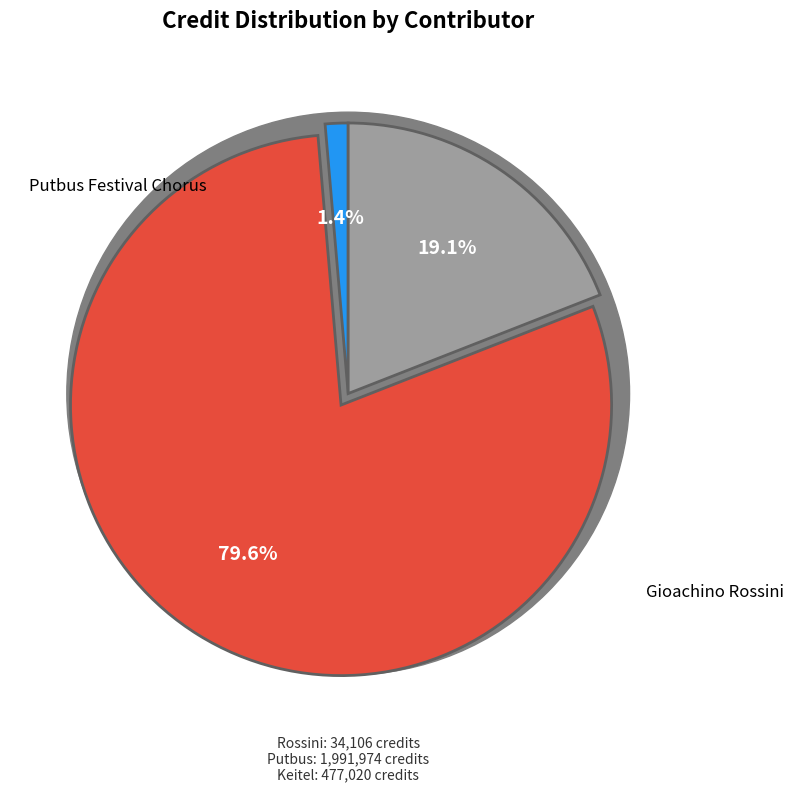

Which category has the biggest portion of the pie?

Putbus Festival Chorus